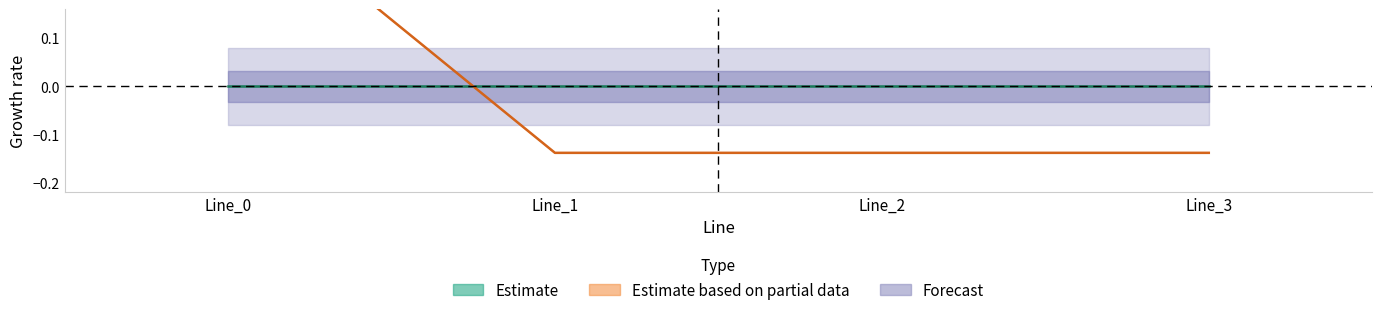

True or false: pf_ikss_to_ka and pf_vm_from_pu cross at least once.

False